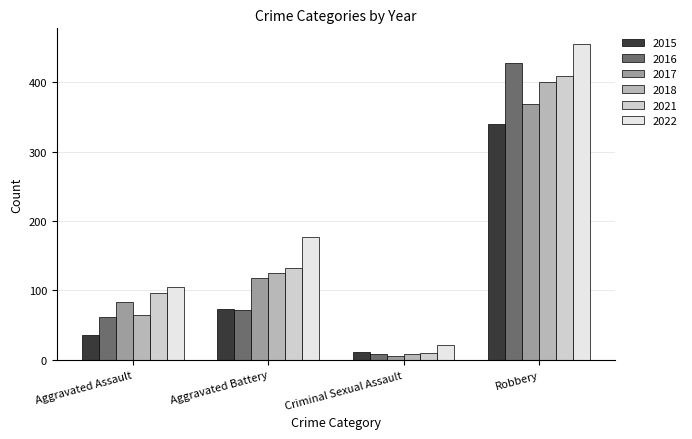

Is the value of 2015 at Aggravated Battery greater than the value of 2016 at Criminal Sexual Assault?

Yes